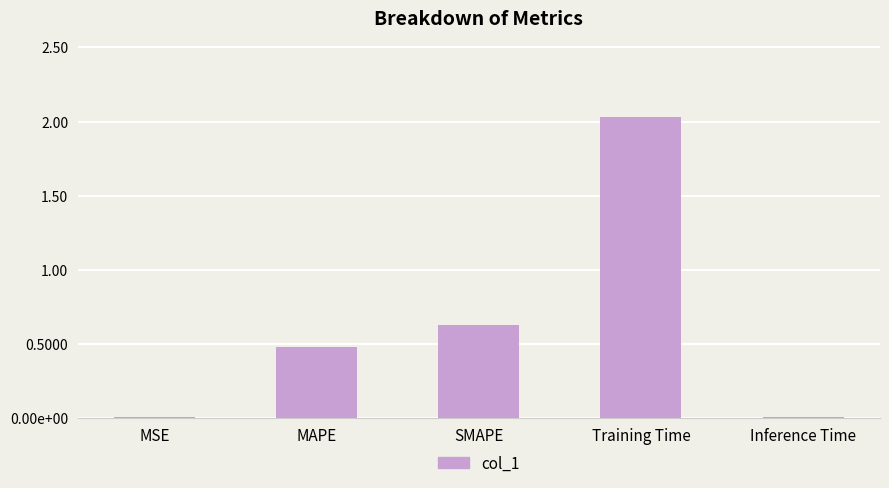

Reading right to left, transcribe all the data shown in this chart.

0.0	2.0	0.6	0.5	0.0